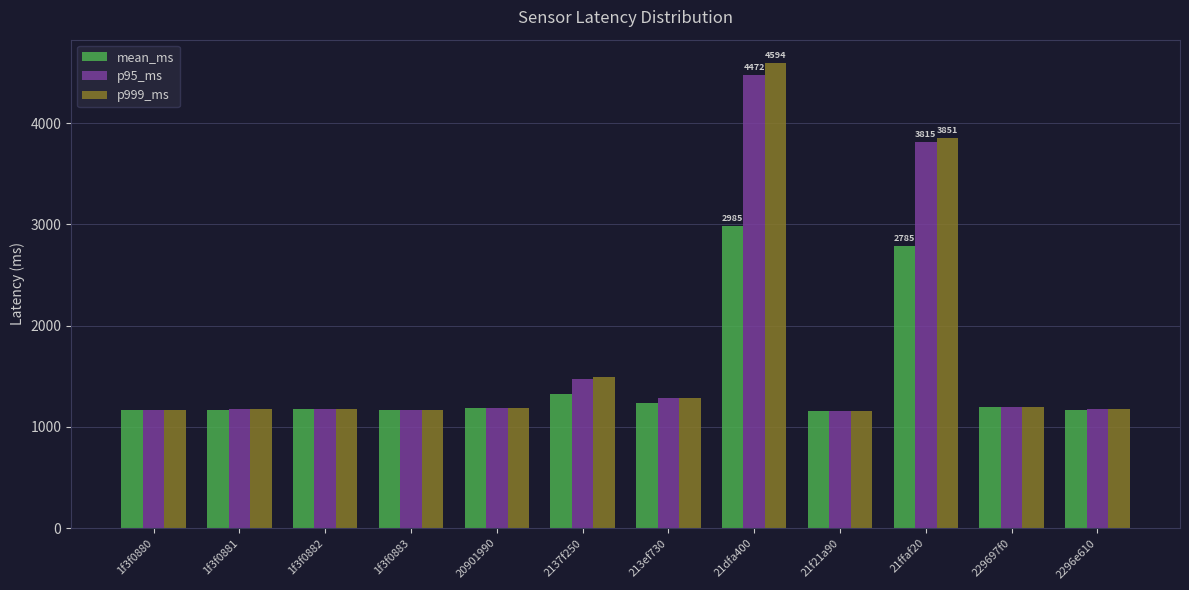

How many data points does each series have?

12